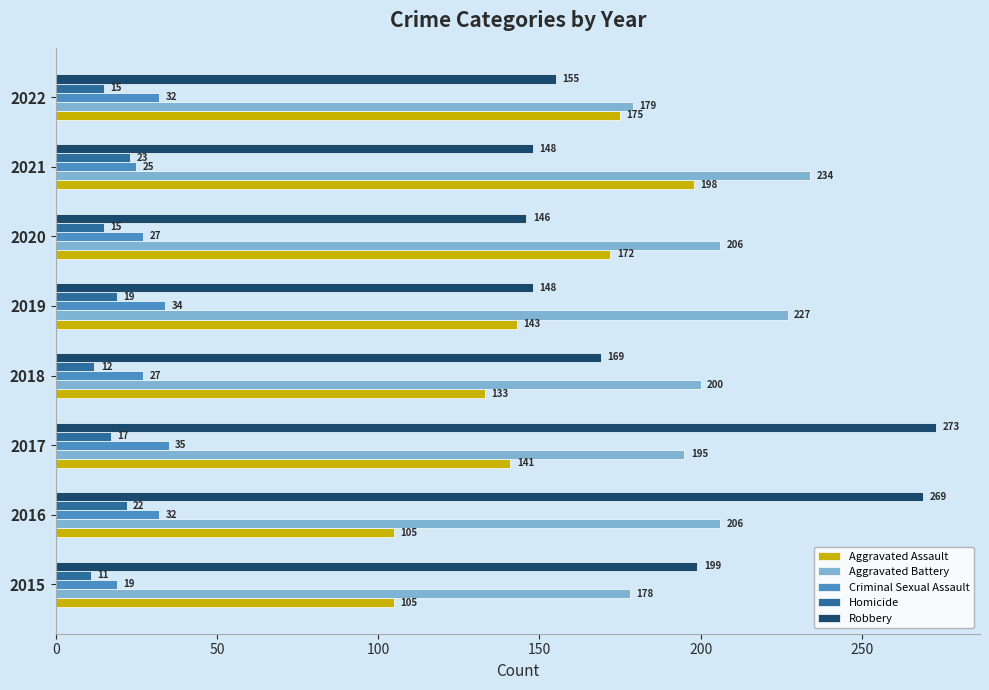

How many data points in Criminal Sexual Assault are less than 32?

4